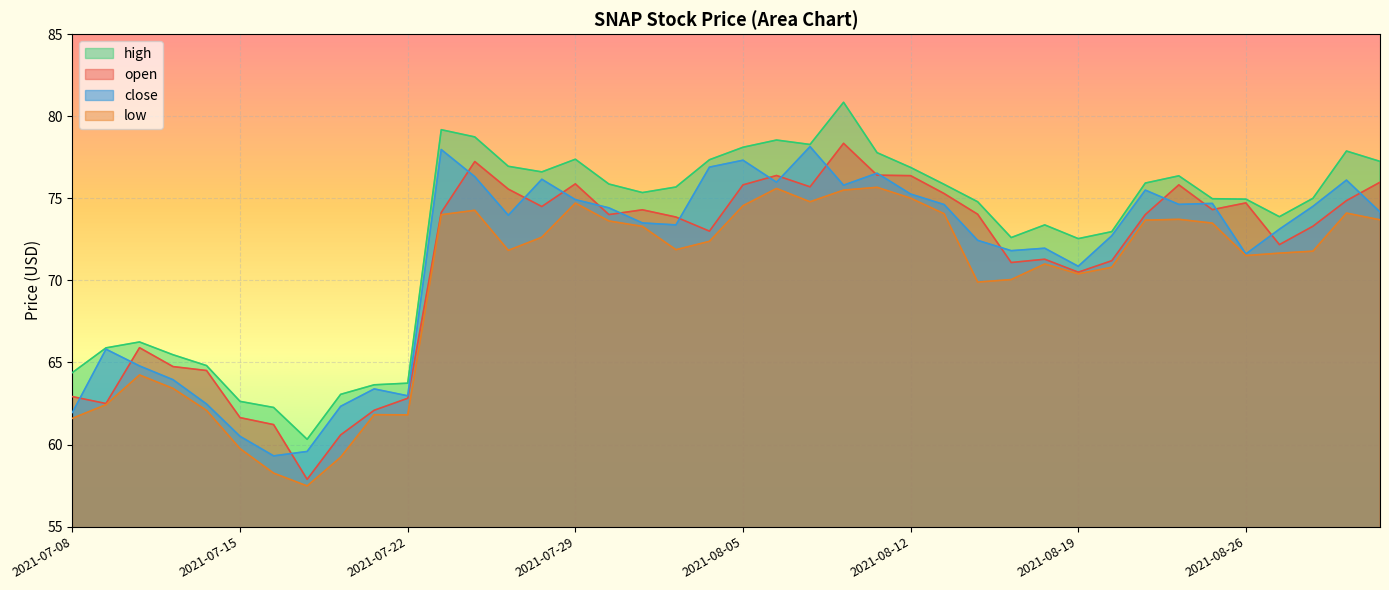

Is it true that close equals 107.2 at 2021-08-11?

False